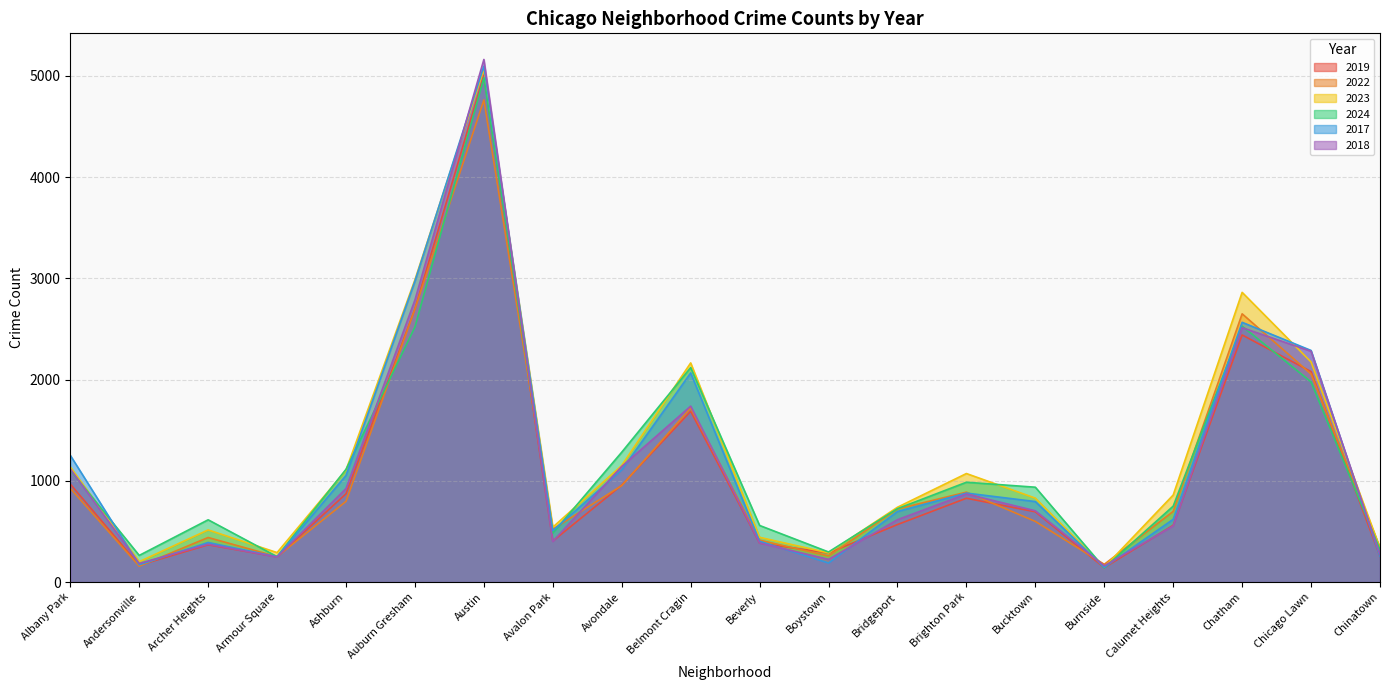

At how many categories does at least one series exceed 410?

15